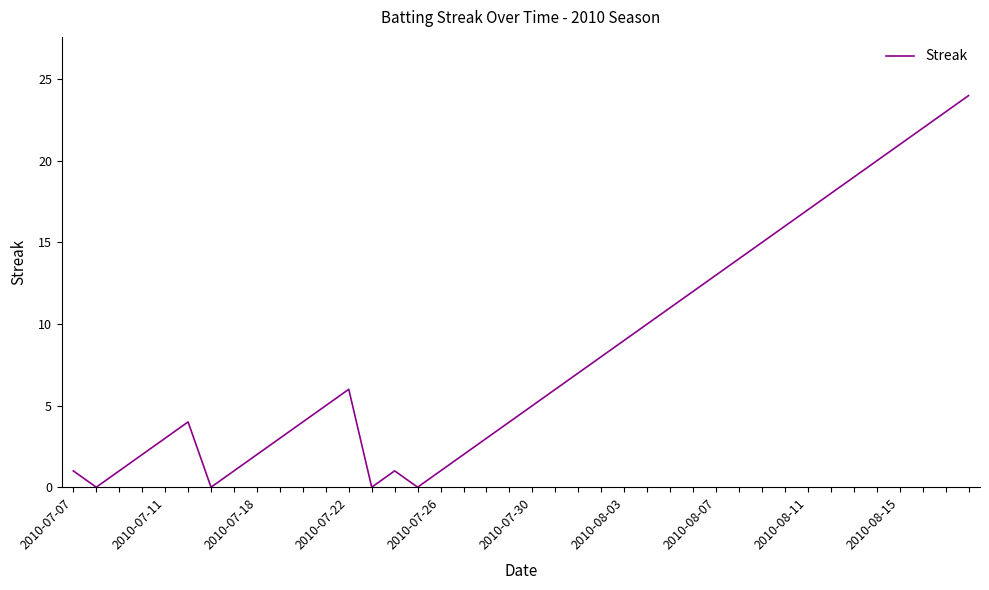

What is the difference between the maximum and minimum values?

24